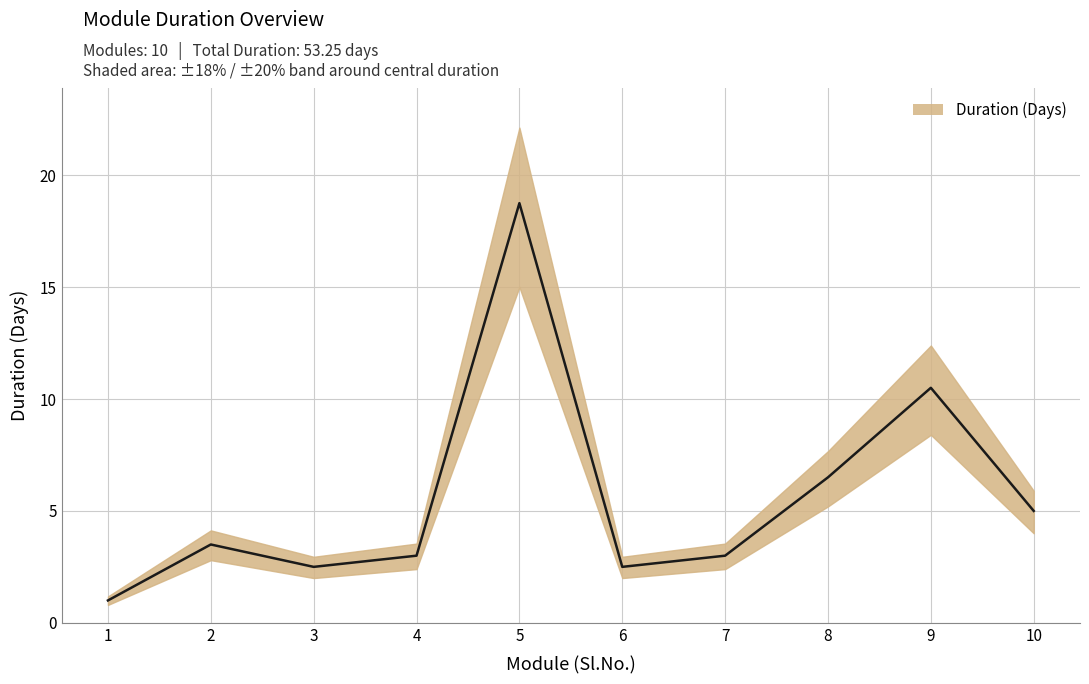

The value at 2 is 5.4. True or false?

False